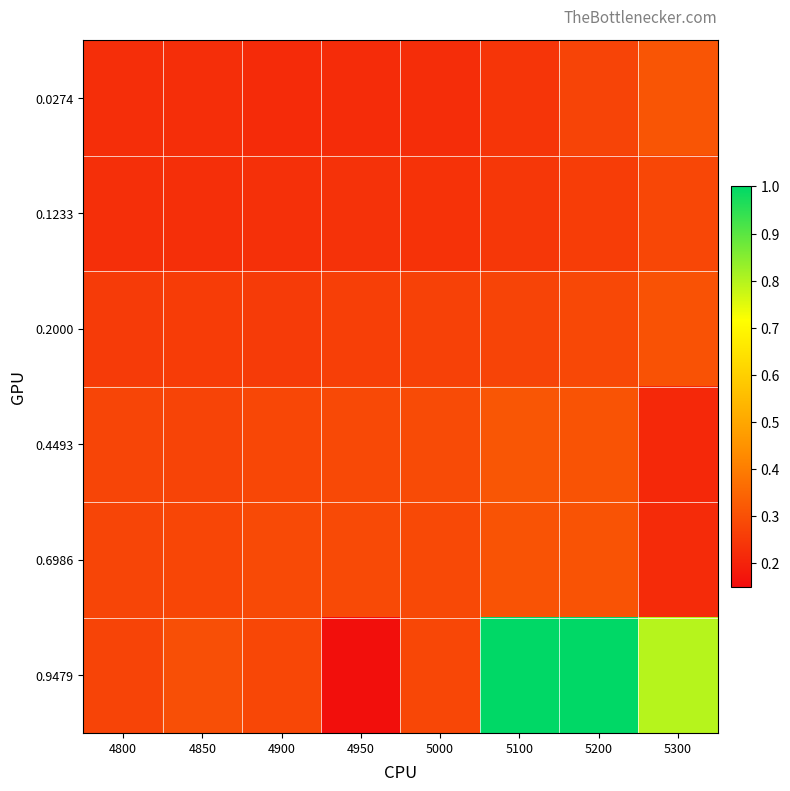

Reading left to right, transcribe all the data shown in this chart.

0.0274: 4800=0.2	4850=0.2	4900=0.2	4950=0.2	5000=0.2	5100=0.2	5200=0.3	5300=0.3
0.1233: 4800=0.2	4850=0.2	4900=0.2	4950=0.2	5000=0.2	5100=0.2	5200=0.3	5300=0.3
0.2000: 4800=0.3	4850=0.3	4900=0.3	4950=0.3	5000=0.3	5100=0.3	5200=0.3	5300=0.3
0.4493: 4800=0.3	4850=0.3	4900=0.3	4950=0.3	5000=0.3	5100=0.3	5200=0.3	5300=0.2
0.6986: 4800=0.3	4850=0.3	4900=0.3	4950=0.3	5000=0.3	5100=0.3	5200=0.3	5300=0.2
0.9479: 4800=0.3	4850=0.3	4900=0.3	4950=0.2	5000=0.3	5100=1.0	5200=1.0	5300=0.8